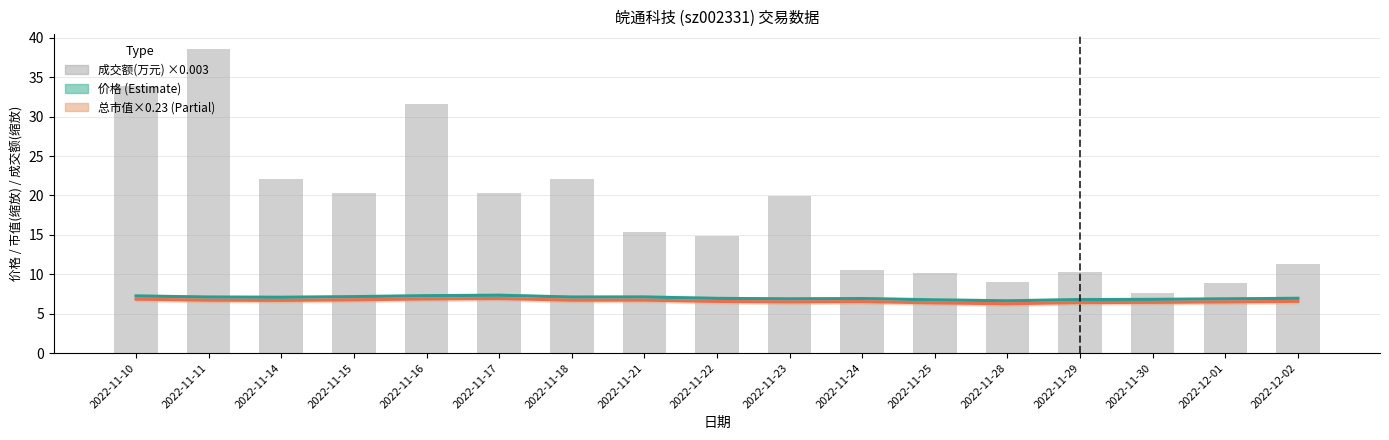

Between 2022-11-21 and 2022-11-29, which series saw the biggest shift?

成交额(万元) ×0.003